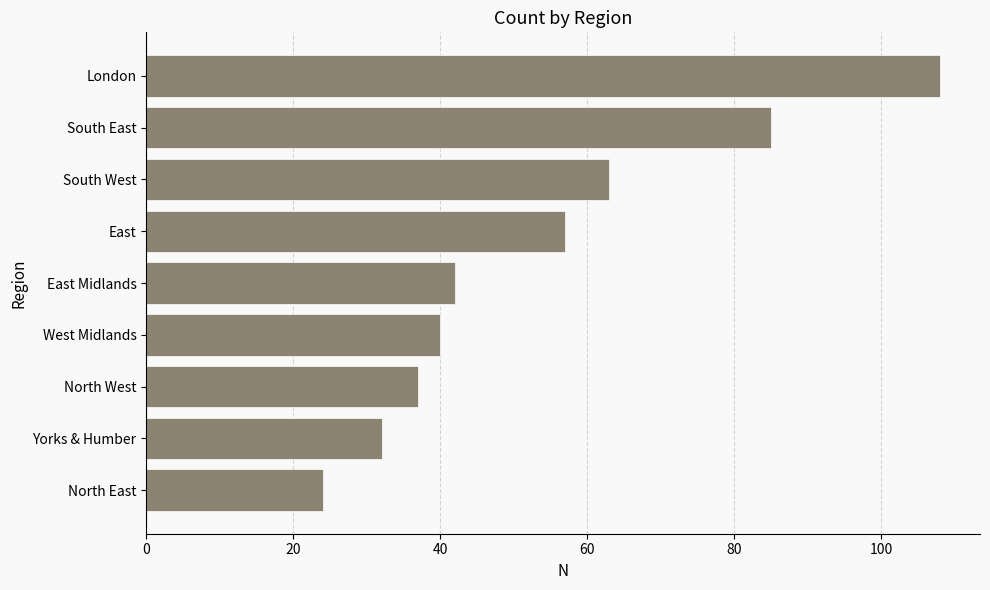

What is the ratio of the value at East to the value at South East?

0.7